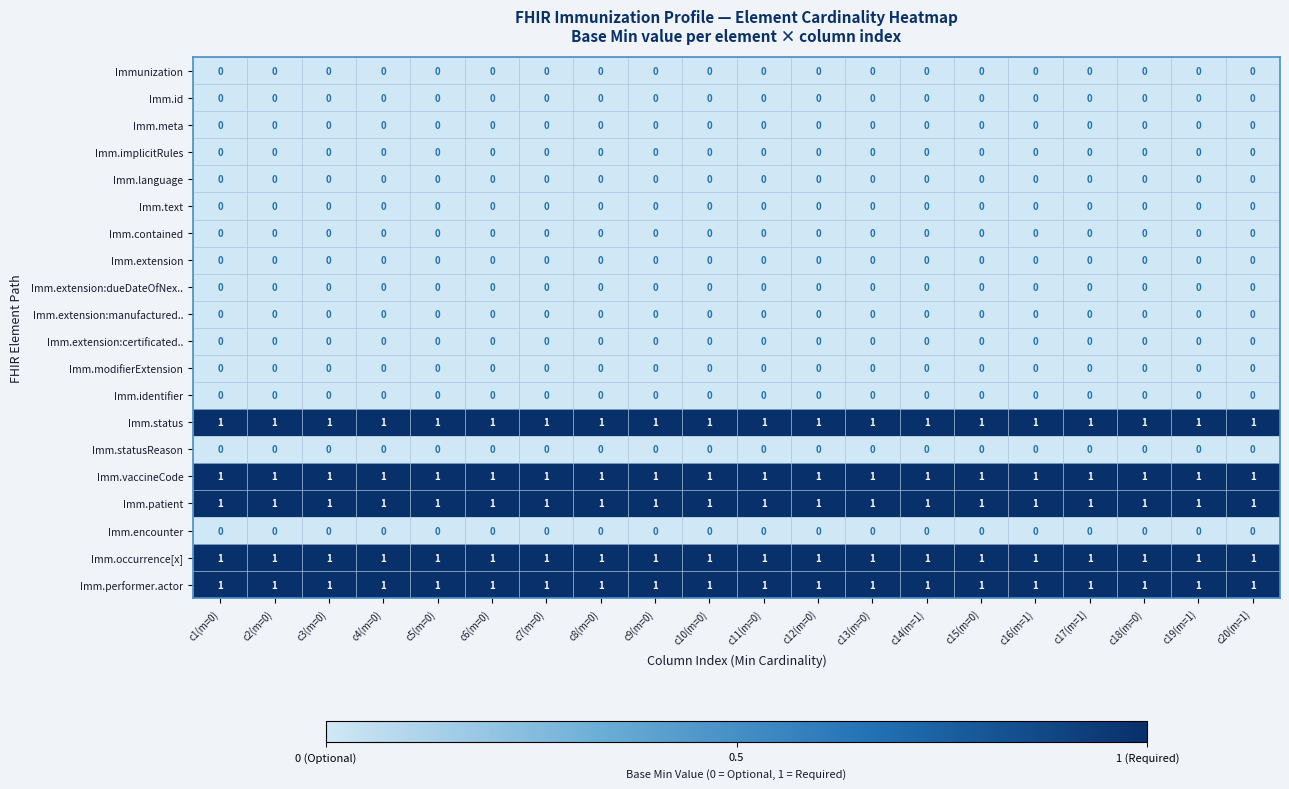

What is the sum of all Imm.patient values?

20